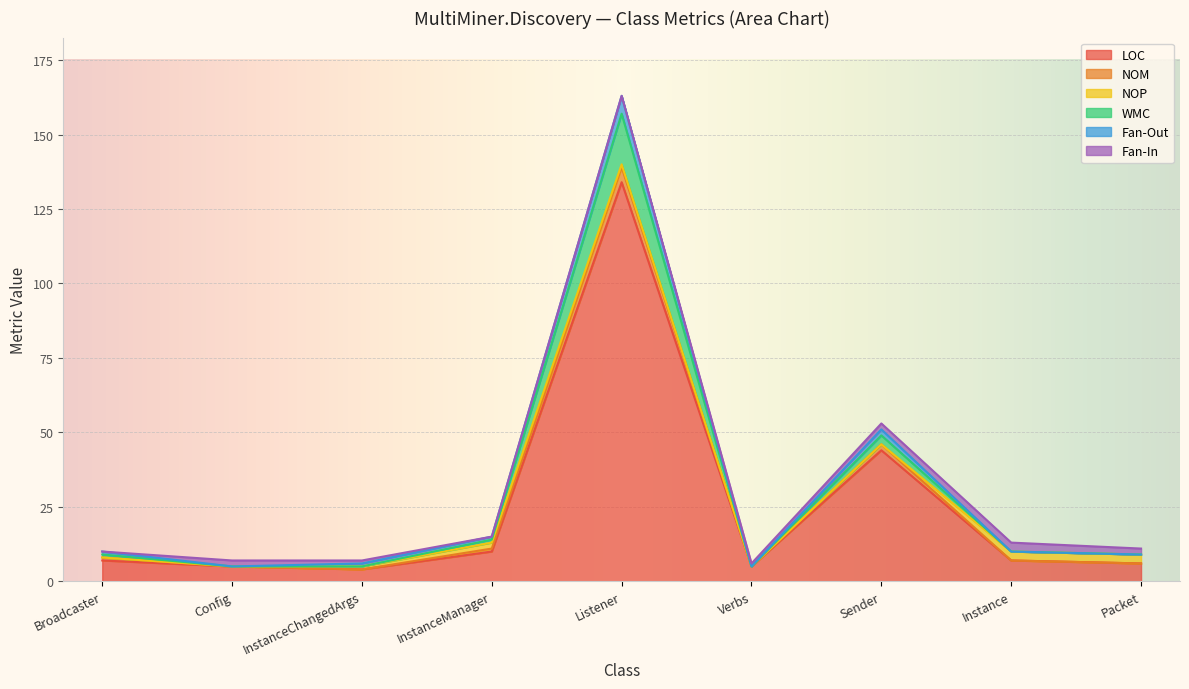

In WMC, how many points are lower than both neighbors (excluding endpoints)?

1